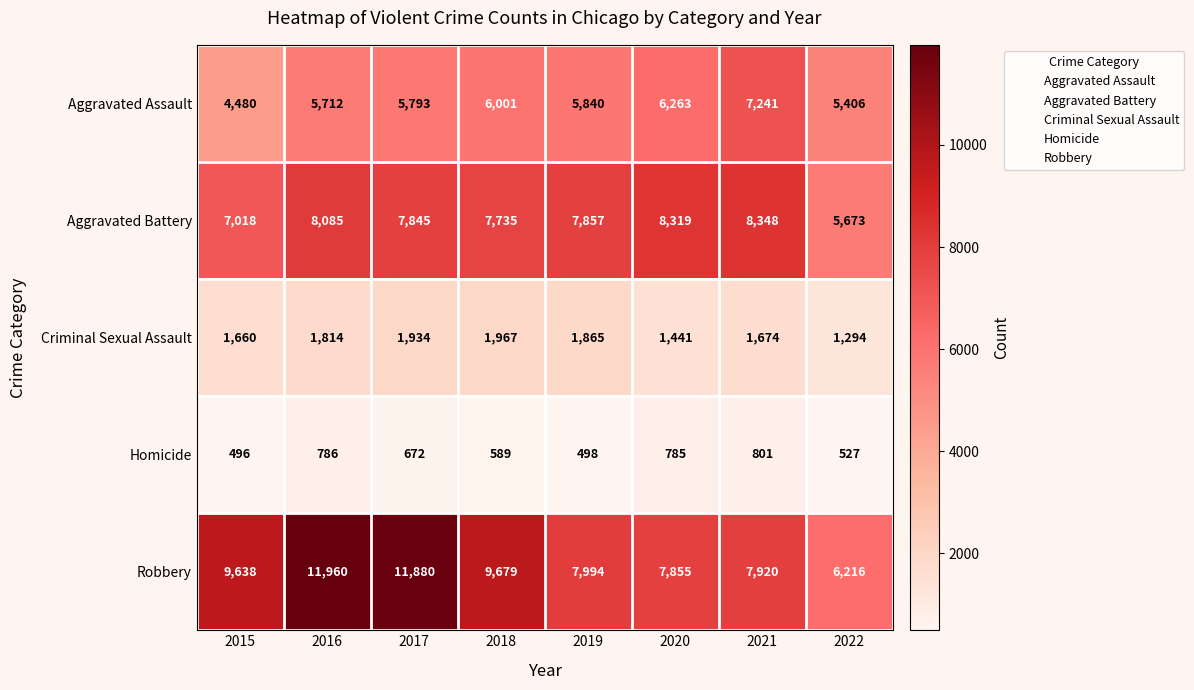

At 2020, list the series in order from smallest to largest.

Homicide, Criminal Sexual Assault, Aggravated Assault, Robbery, Aggravated Battery